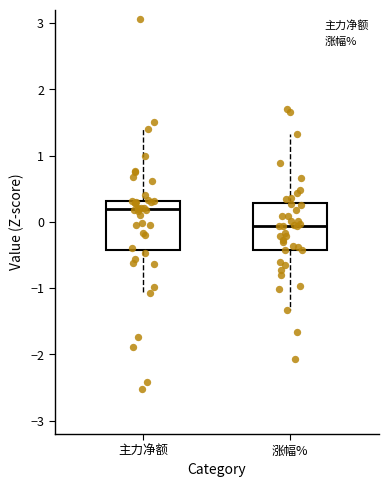

Where is the upper edge of the box for 主力净额 on the y-axis? The values are not printed on the chart, so give them approximately, as read against the axis.

0.3